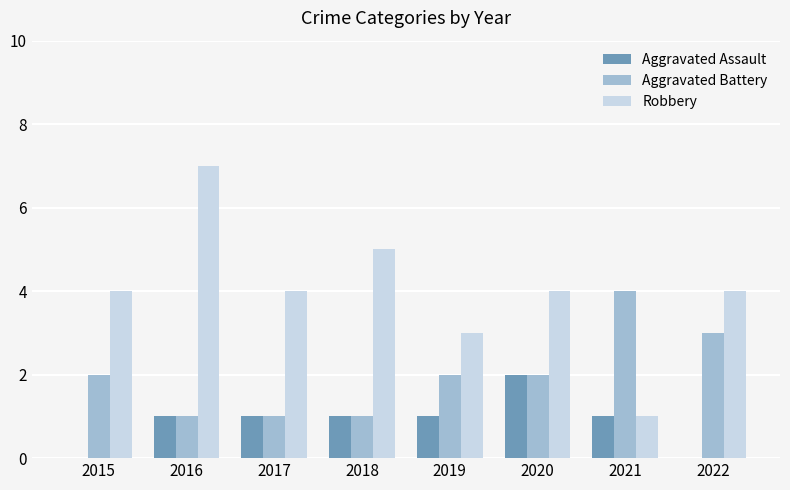

Which label corresponds to the largest value in the chart?

2016